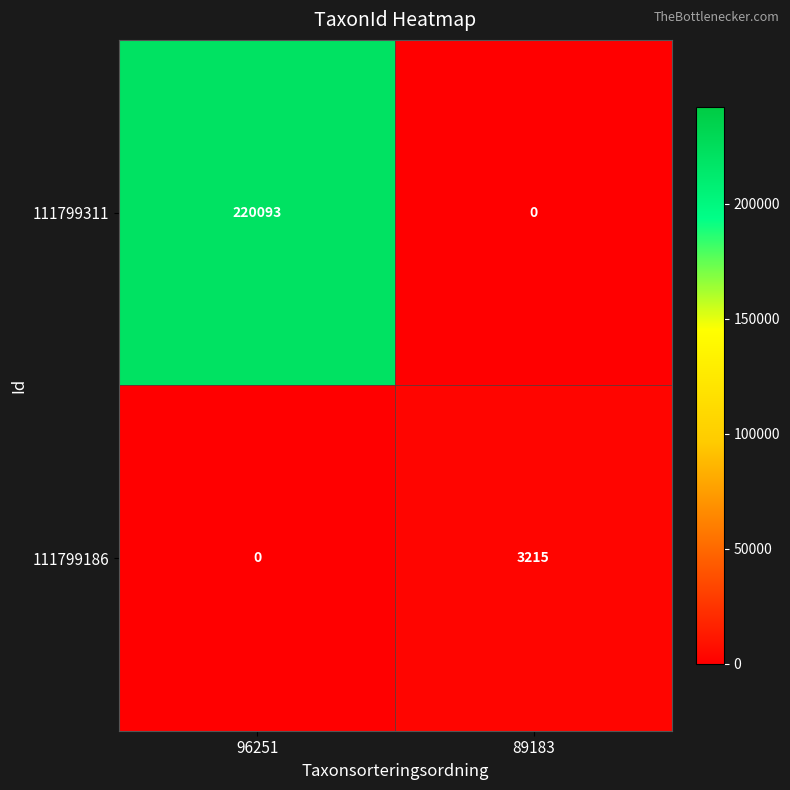

What is the total value across all series at 96251?

220093